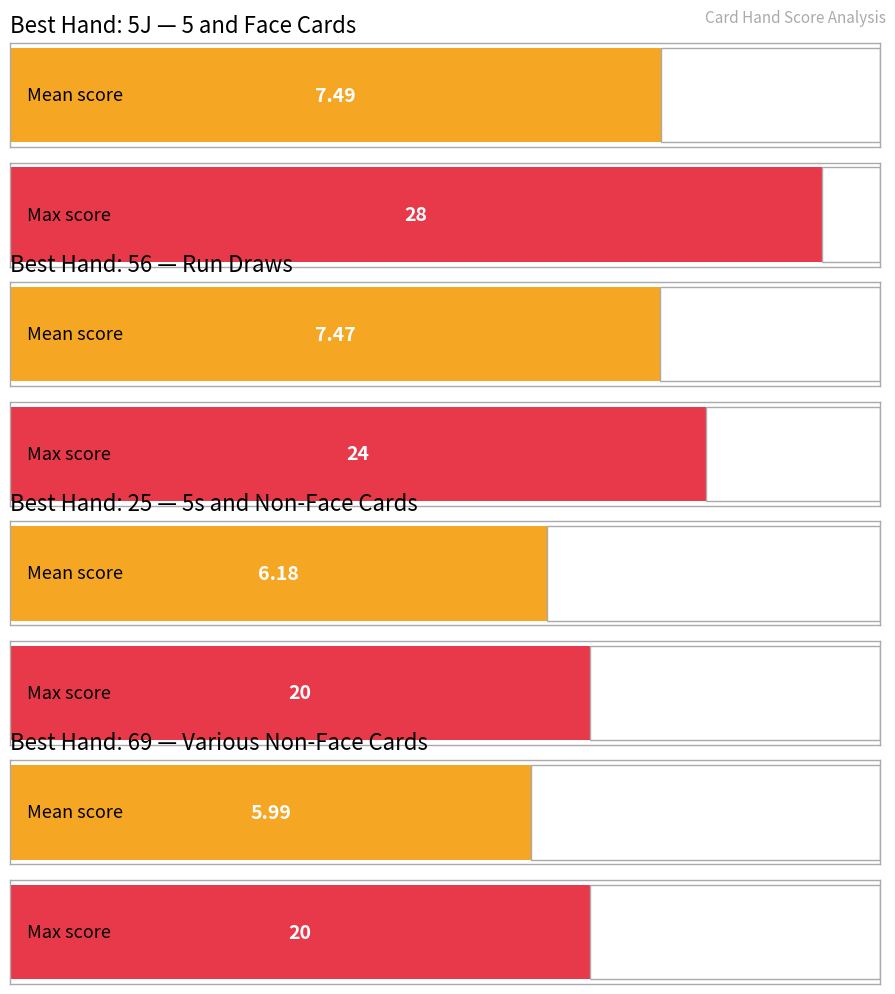

Between 1 and 3, which series saw the biggest shift?

Max